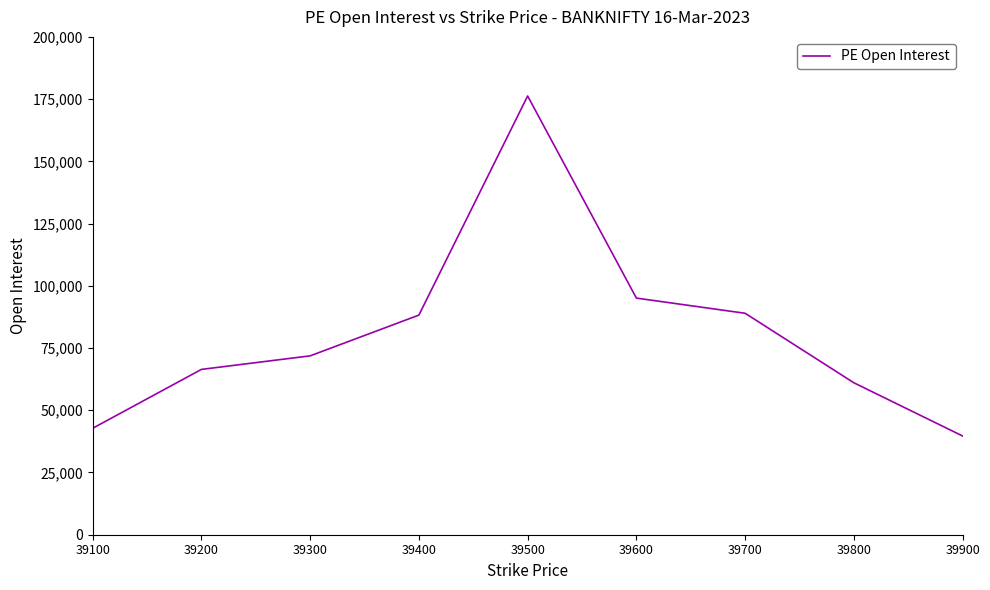

True or false: the data shows 30672 at 39200.

False